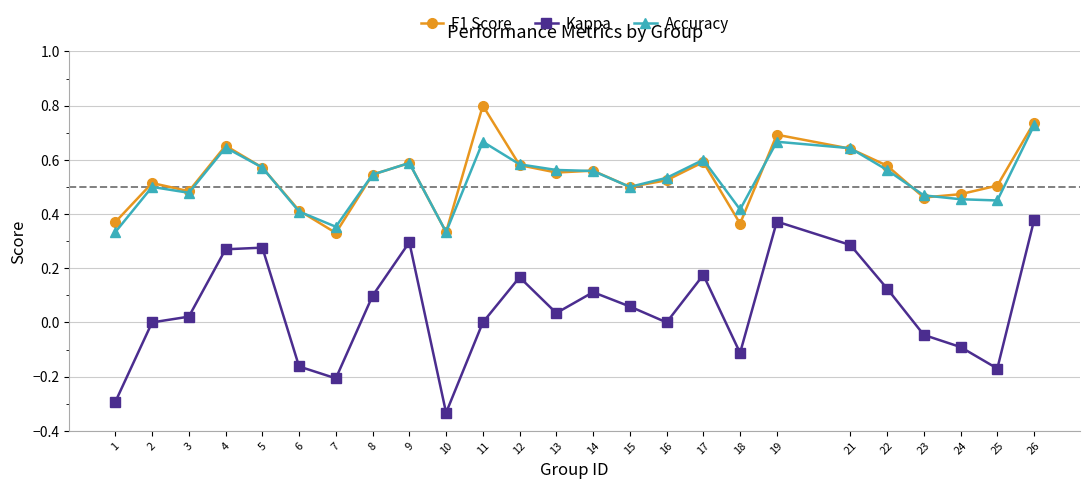

Between 22 and 23, which series saw the biggest shift?

Kappa